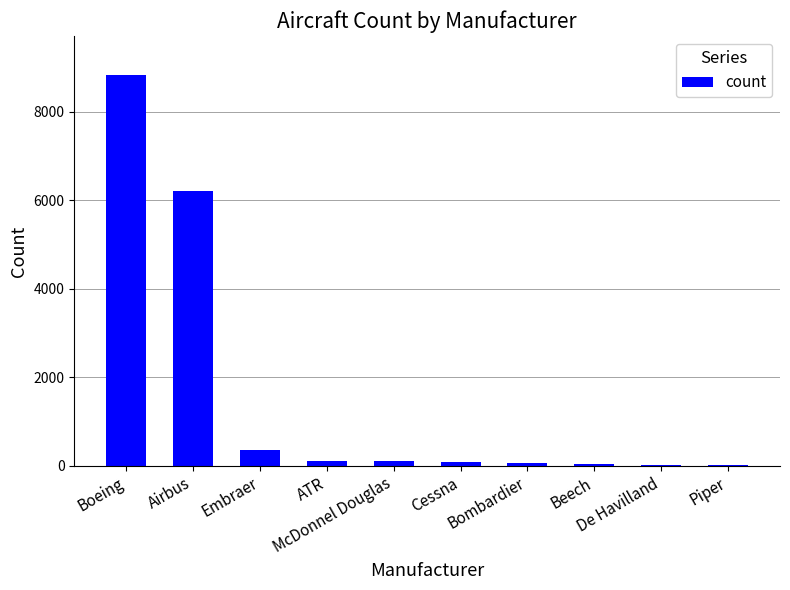

Are the bars horizontal?

No